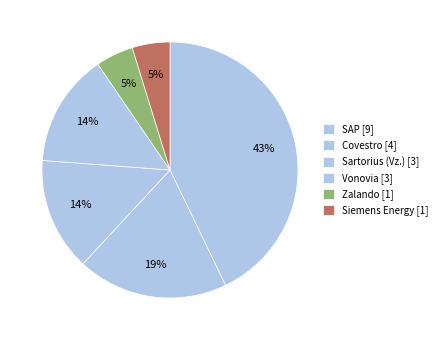

How many segments does this pie chart have?

6